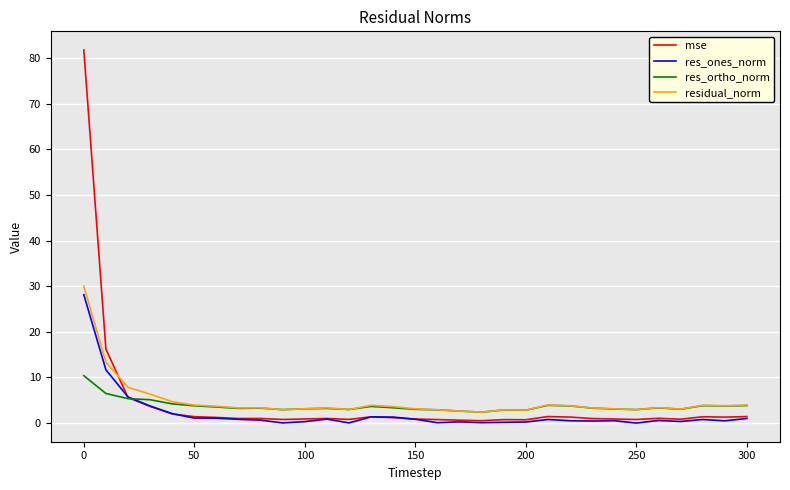

Which series has the widest spread of values?

mse